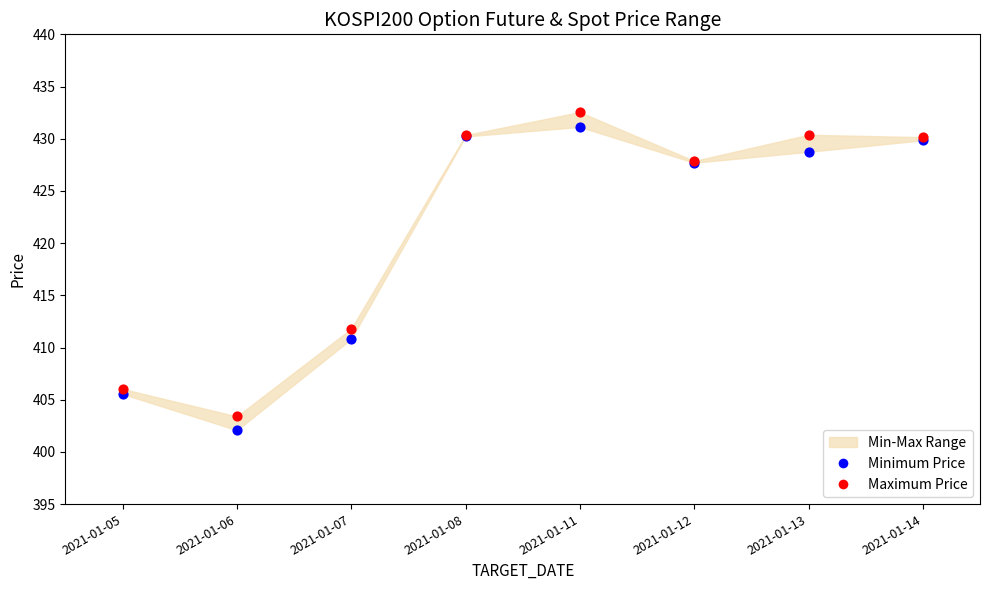

In the Maximum Price series, what Y value is closest to 417?

411.8